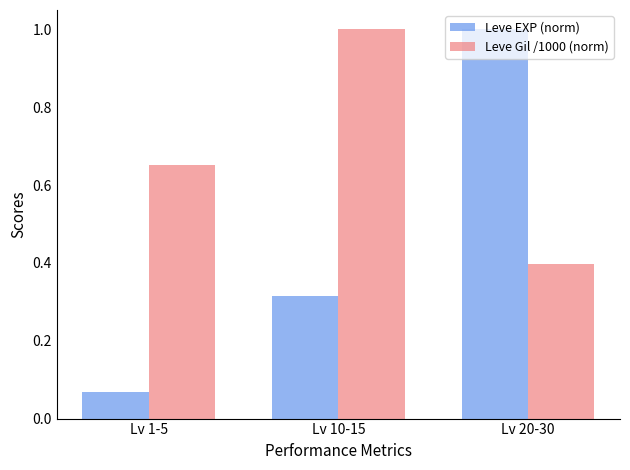

What position from the left is Lv 20-30?

3